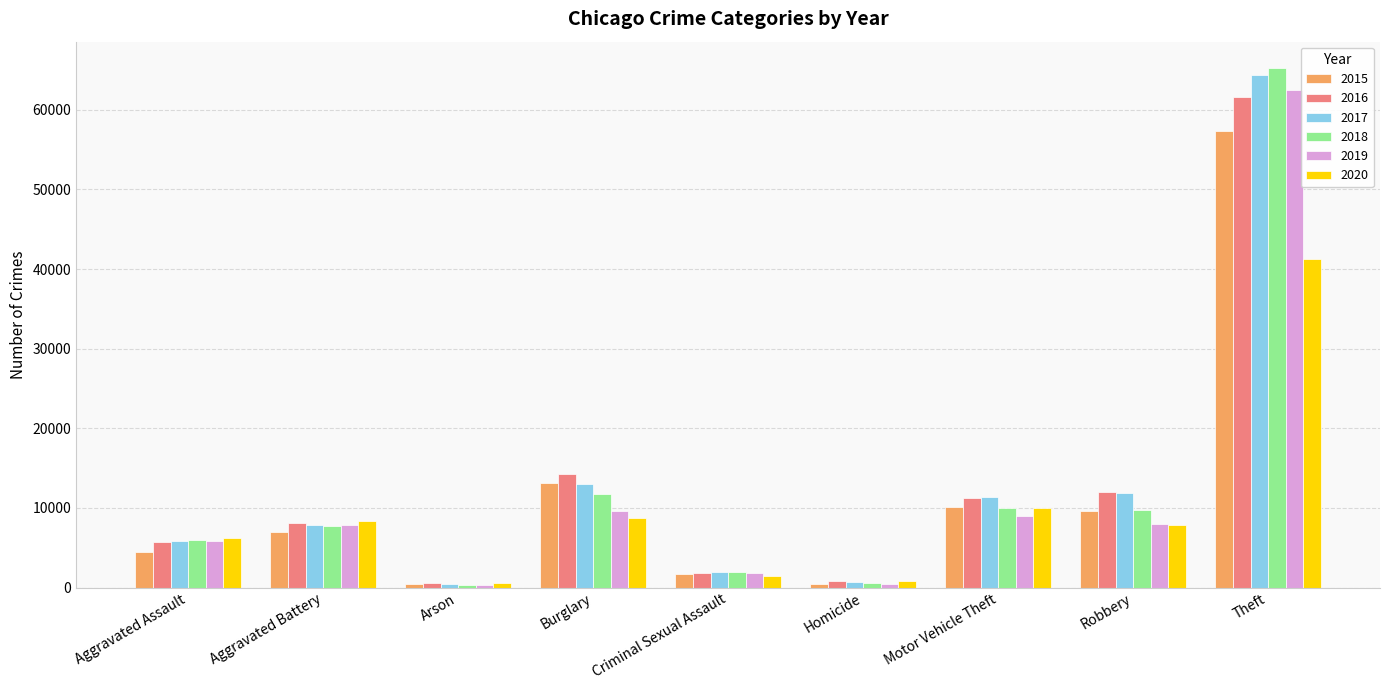

At which label does 2016 reach its peak?

Theft